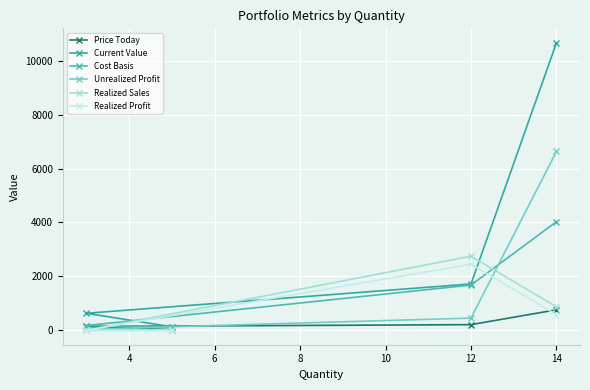

True or false: Unrealized Profit and Realized Sales cross at least once.

True